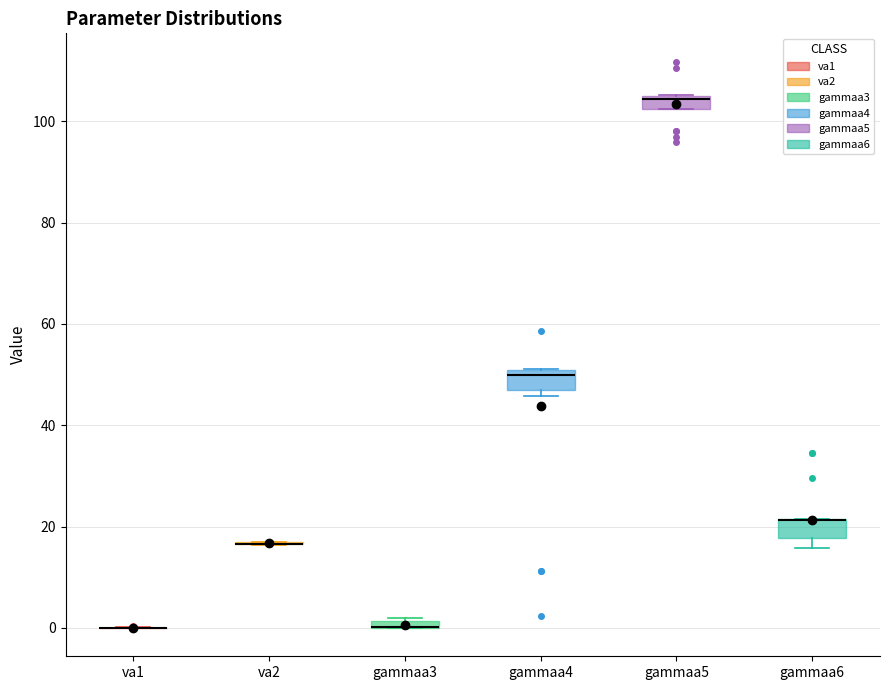

Where is the upper edge of the box for gammaa6 on the y-axis? The values are not printed on the chart, so give them approximately, as read against the axis.

22